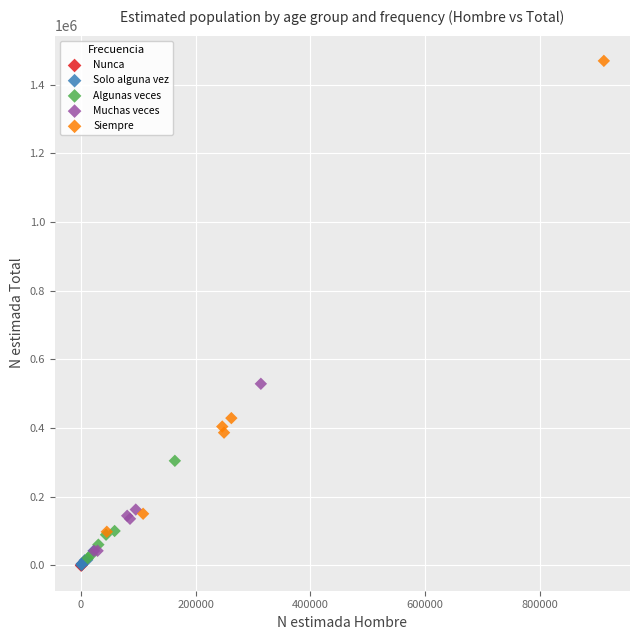

Which series reaches the maximum Y coordinate?

Siempre